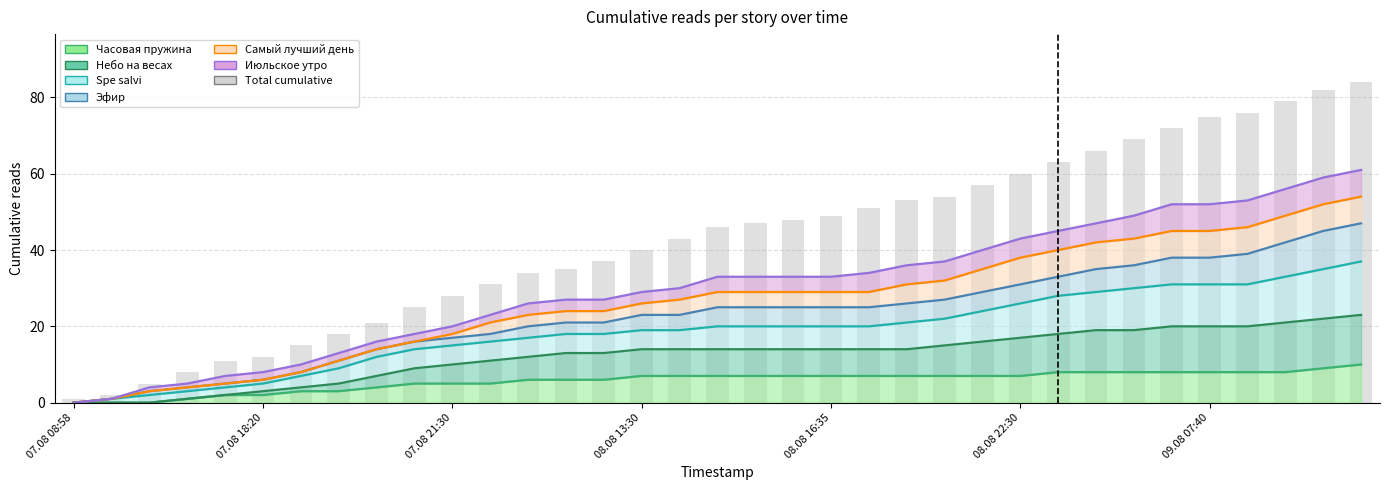

Does the chart contain stacked bars?

No